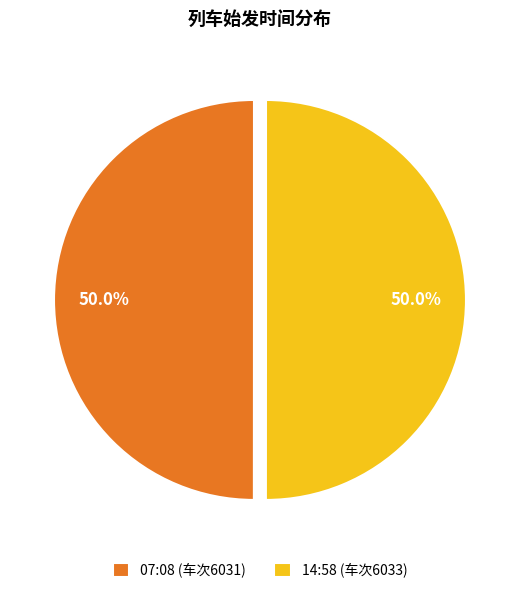

To the nearest percent, what portion does 07:08 represent?

50%